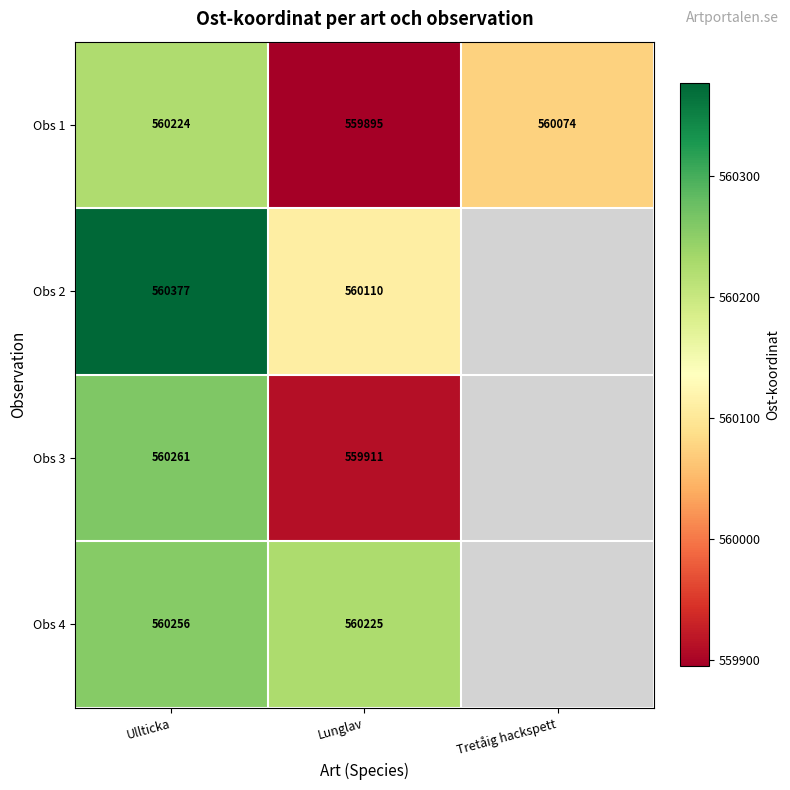

What is the difference between the highest and lowest values at Lunglav?

330